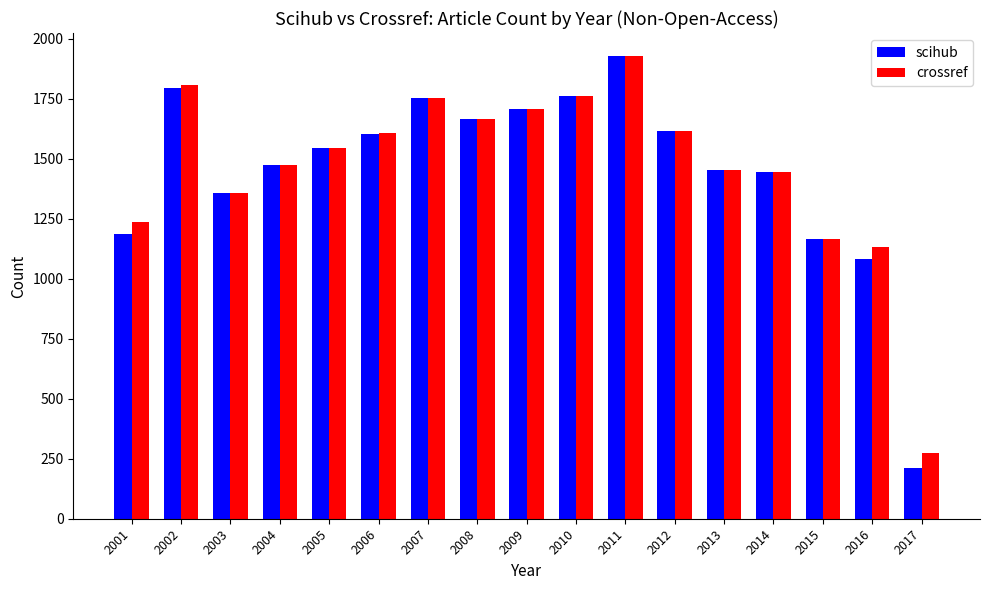

True or false: crossref has a value of 1474 at 2004.

True